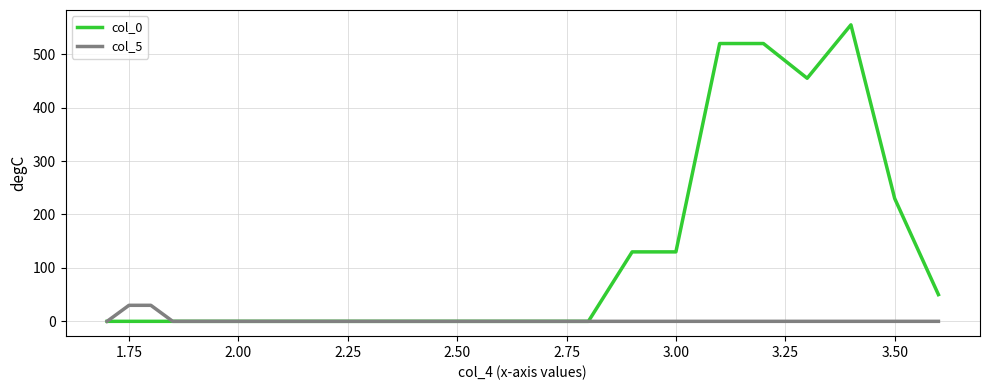

What is the maximum value shown in the chart?

555